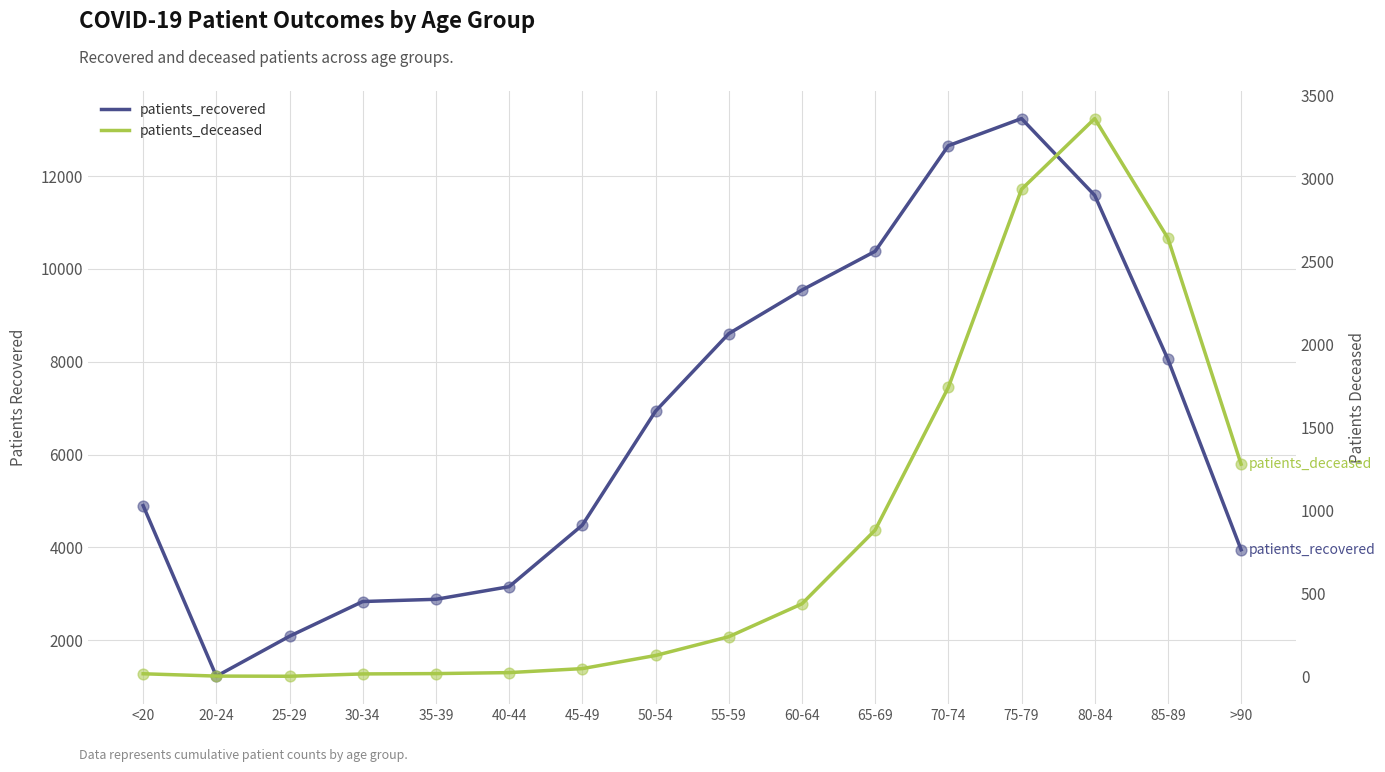

Which series has the largest total across all categories?

patients_recovered